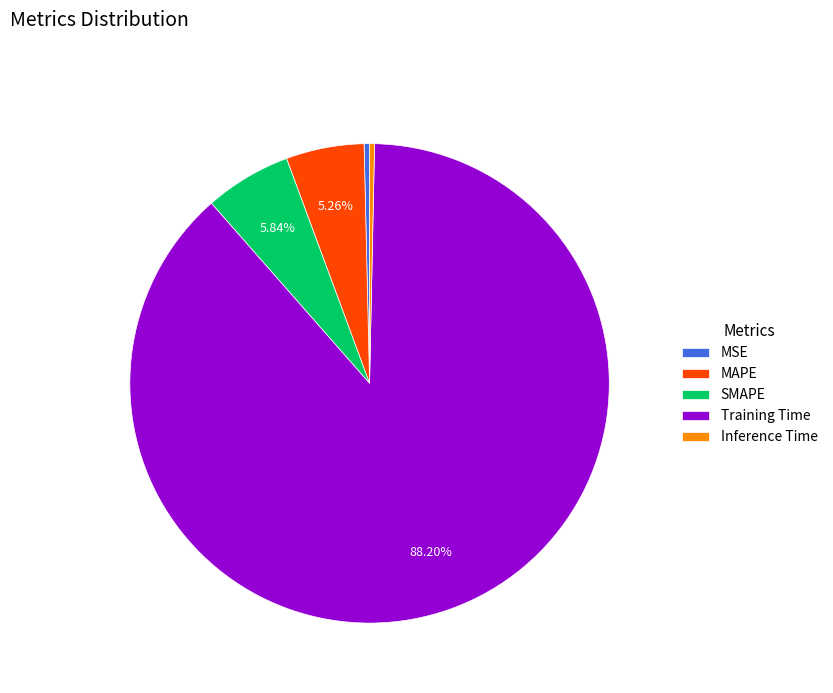

What percentage is NOT represented by SMAPE?

94.2%